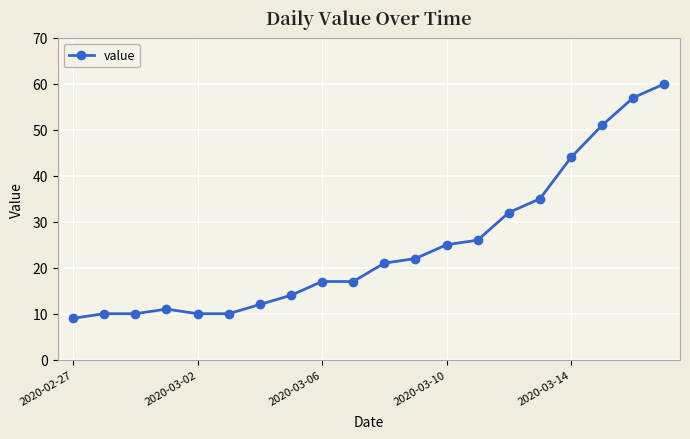

What is the greatest value displayed?

60